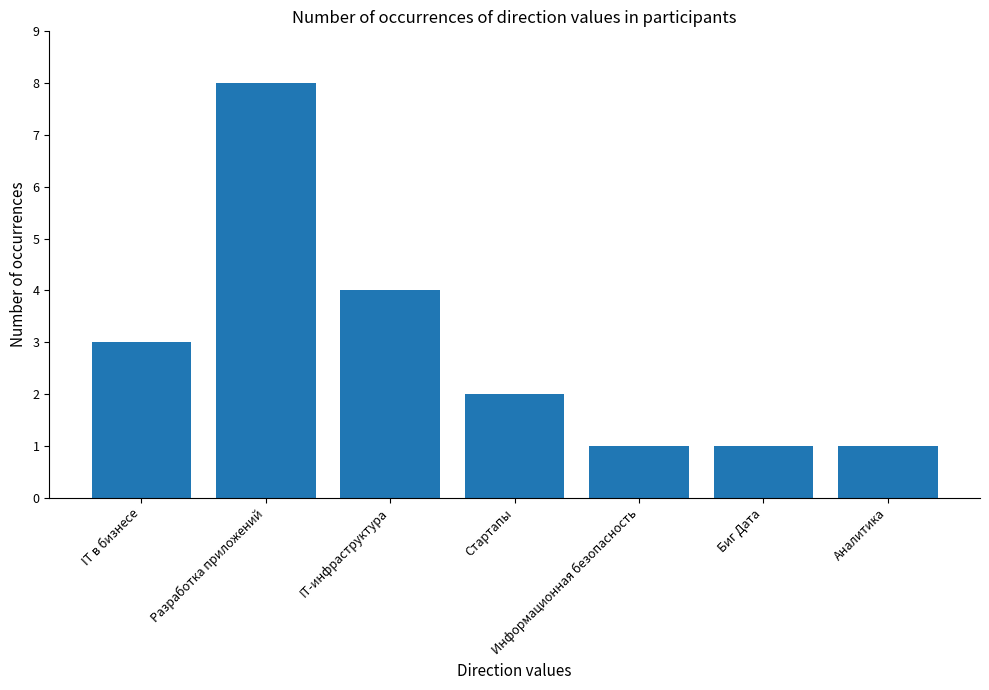

The chart shows a value of 12 at Разработка приложений. True or false?

False